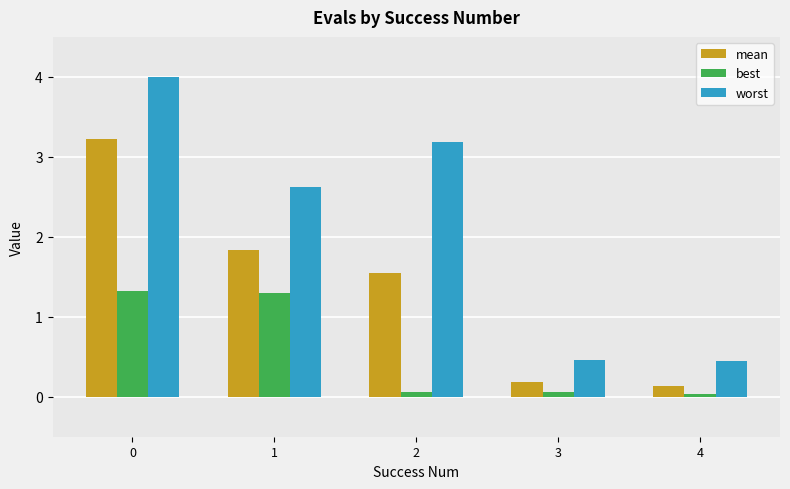

The worst series shows 4.2 at 2. True or false?

False